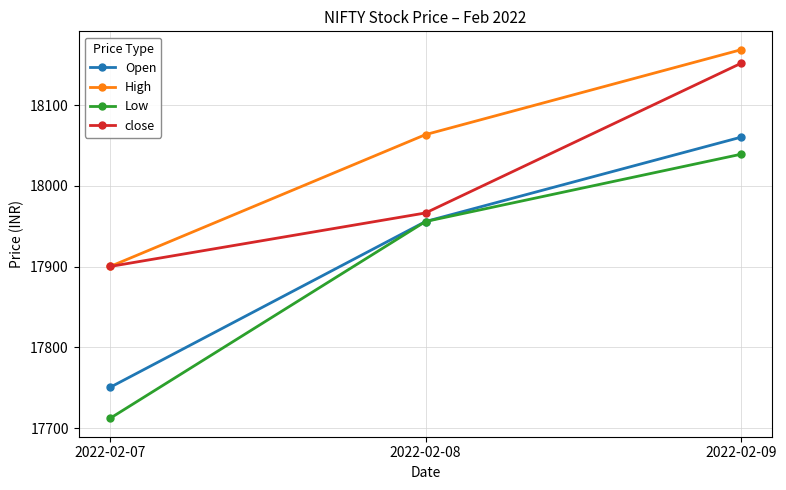

At which label is High closest to 18034?

2022-02-08